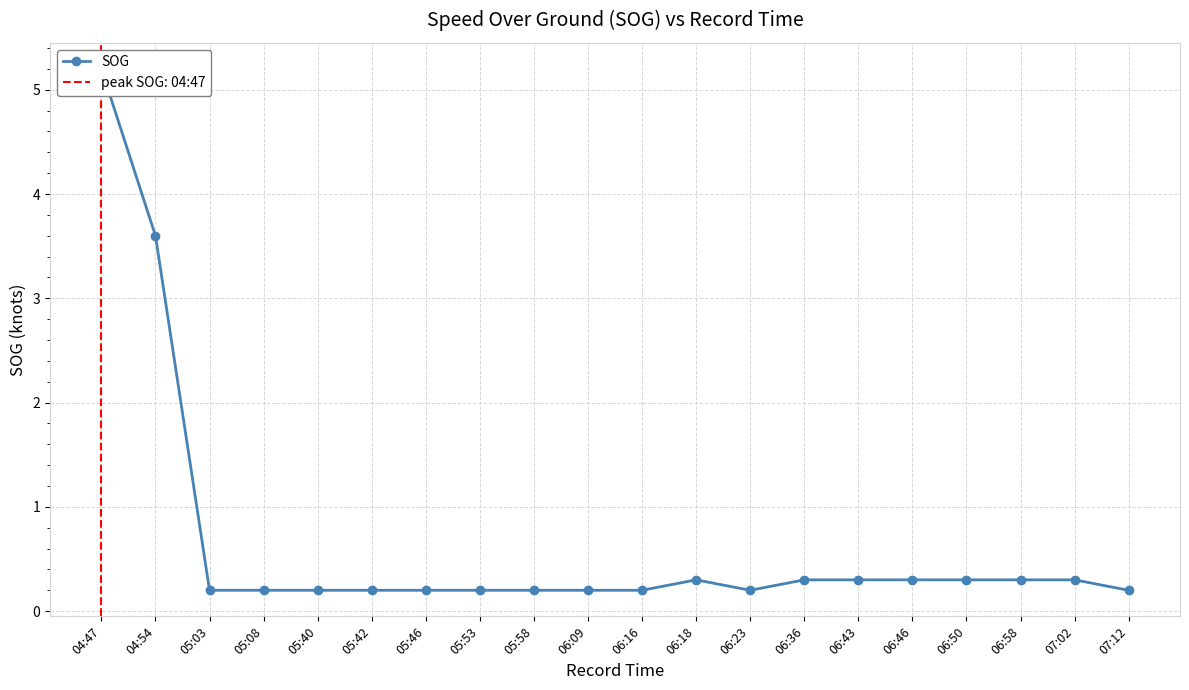

What is the label of the 15th point from the left?

06:43